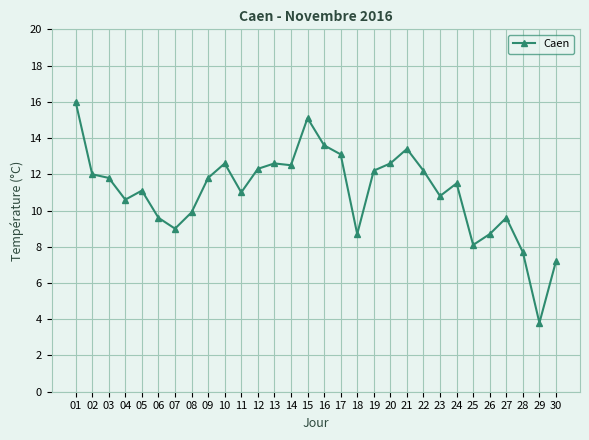

What is the difference between the values at 09 and 02?

0.2